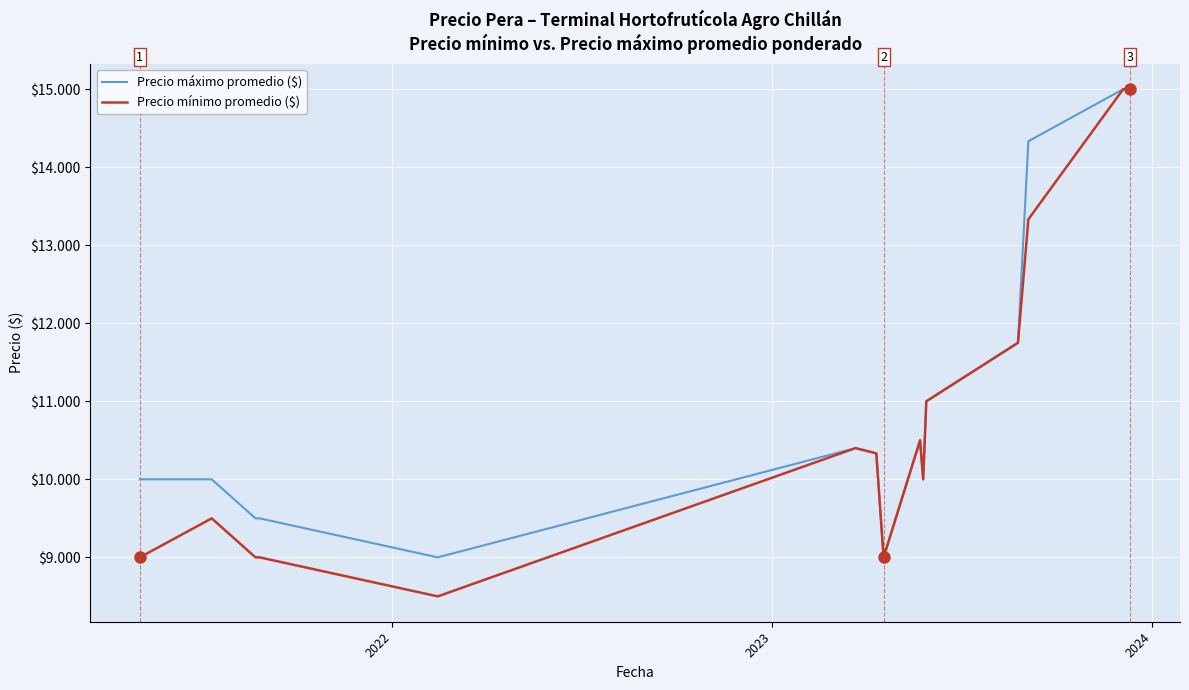

Which series has the widest spread of values?

Precio mínimo promedio ($)